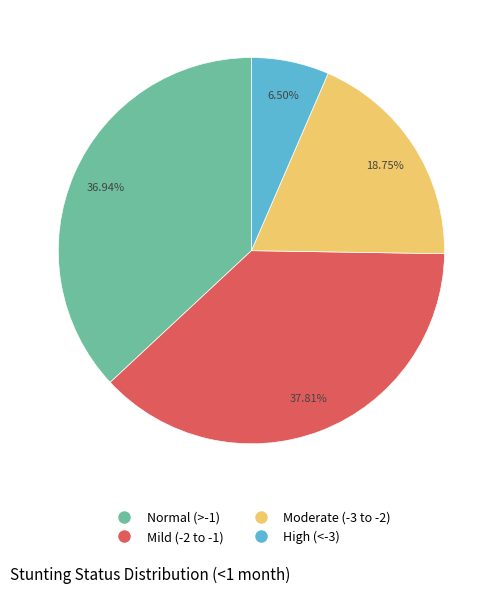

Does any single category account for the majority?

No